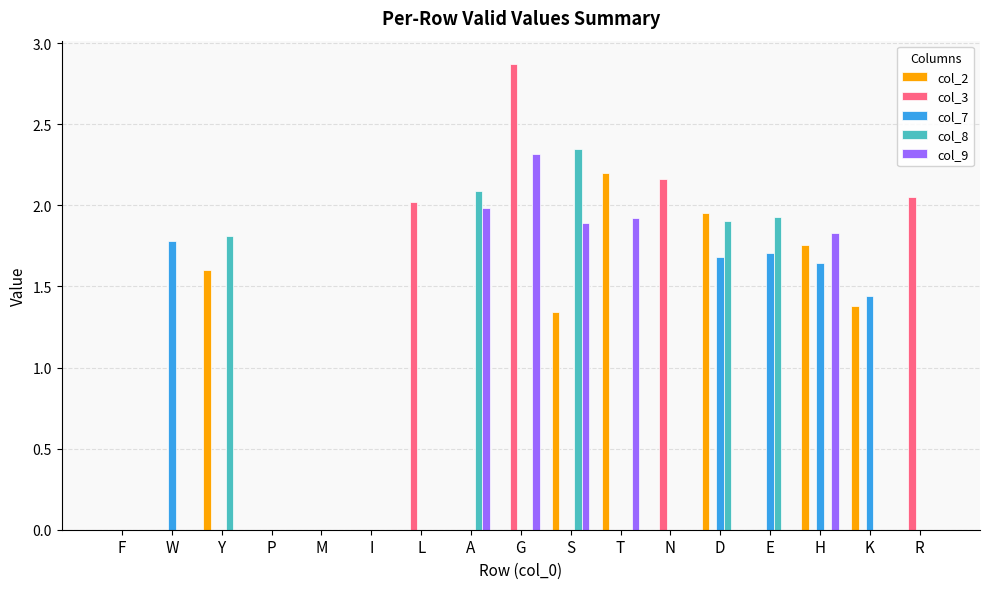

At which label is col_8 closest to 1?

Y